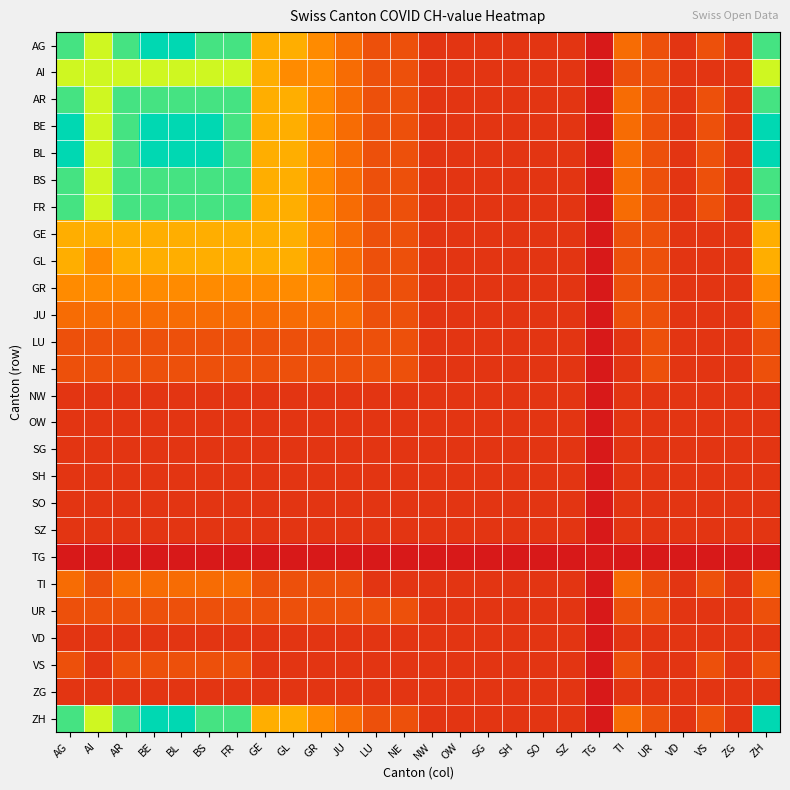

Rank the series by their maximum value, from highest to lowest.

AG, BE, BL, ZH, AR, BS, FR, AI, GE, GL, GR, JU, TI, LU, NE, UR, VS, NW, OW, SG, SH, SO, SZ, VD, ZG, TG